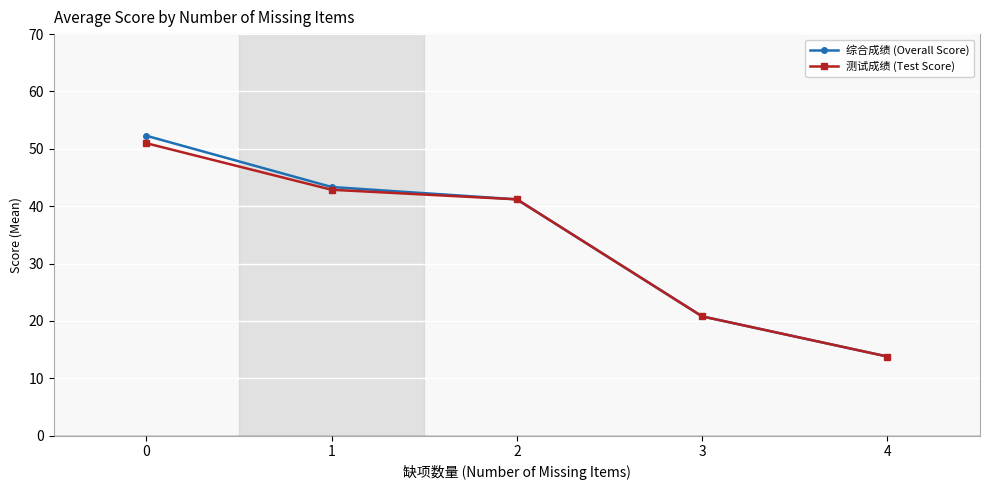

Rank the categories by 综合成绩 (Overall Score) value from highest to lowest.

0, 1, 2, 3, 4